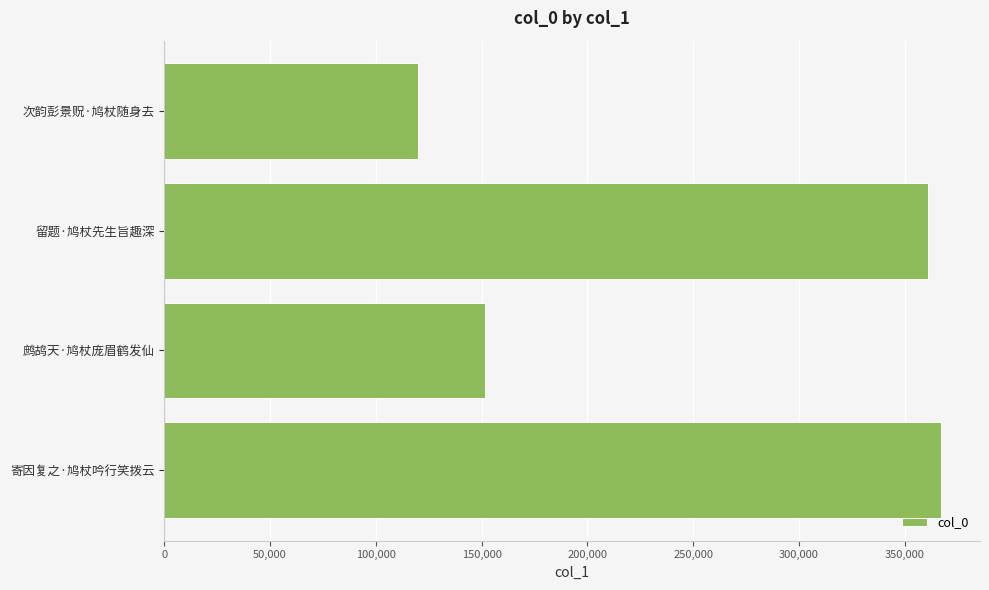

What is the average value?

249958